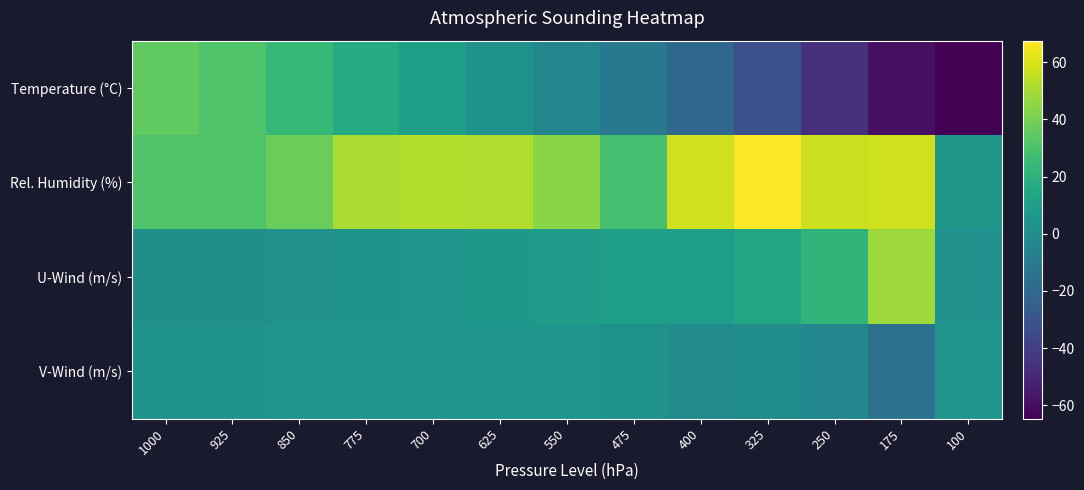

What is the minimum value shown in the chart?

-64.7